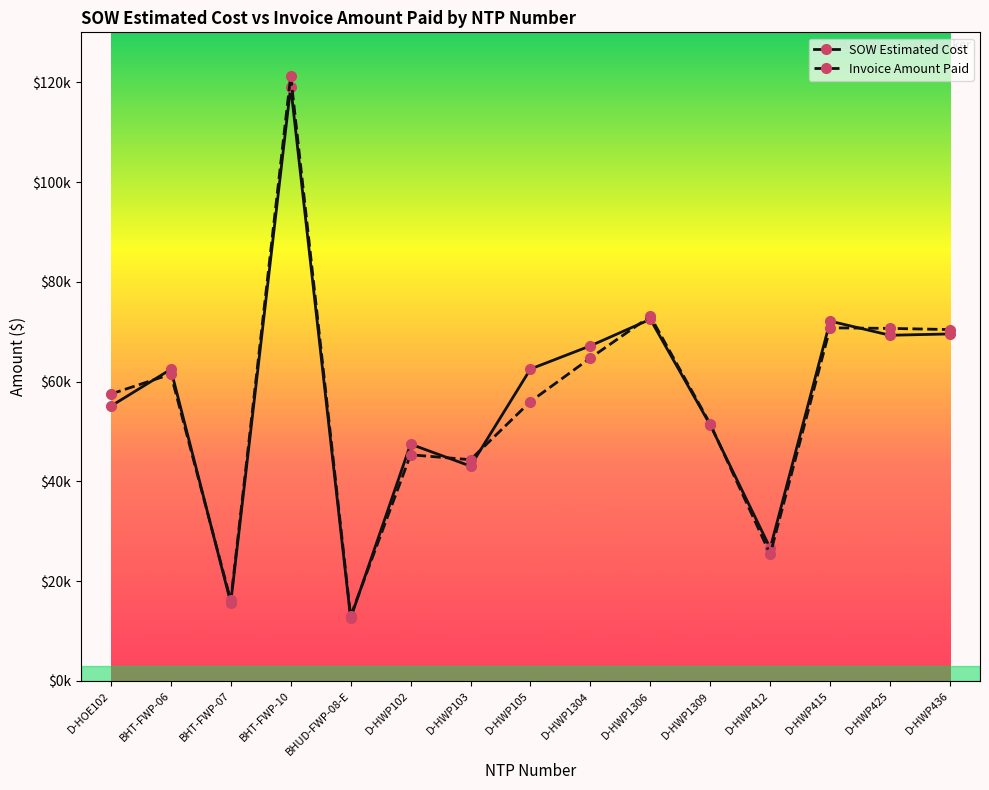

At which label does SOW Estimated Cost first exceed 62460?

BHT-FWP-06